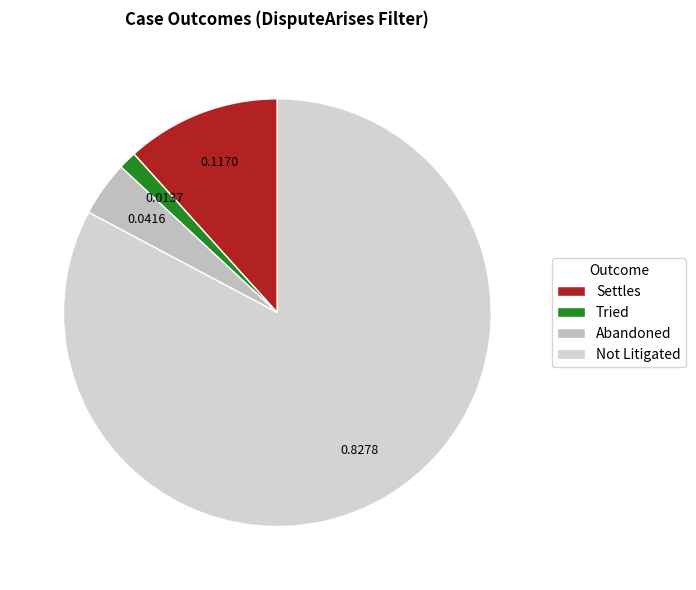

How many slices are in this pie chart?

4